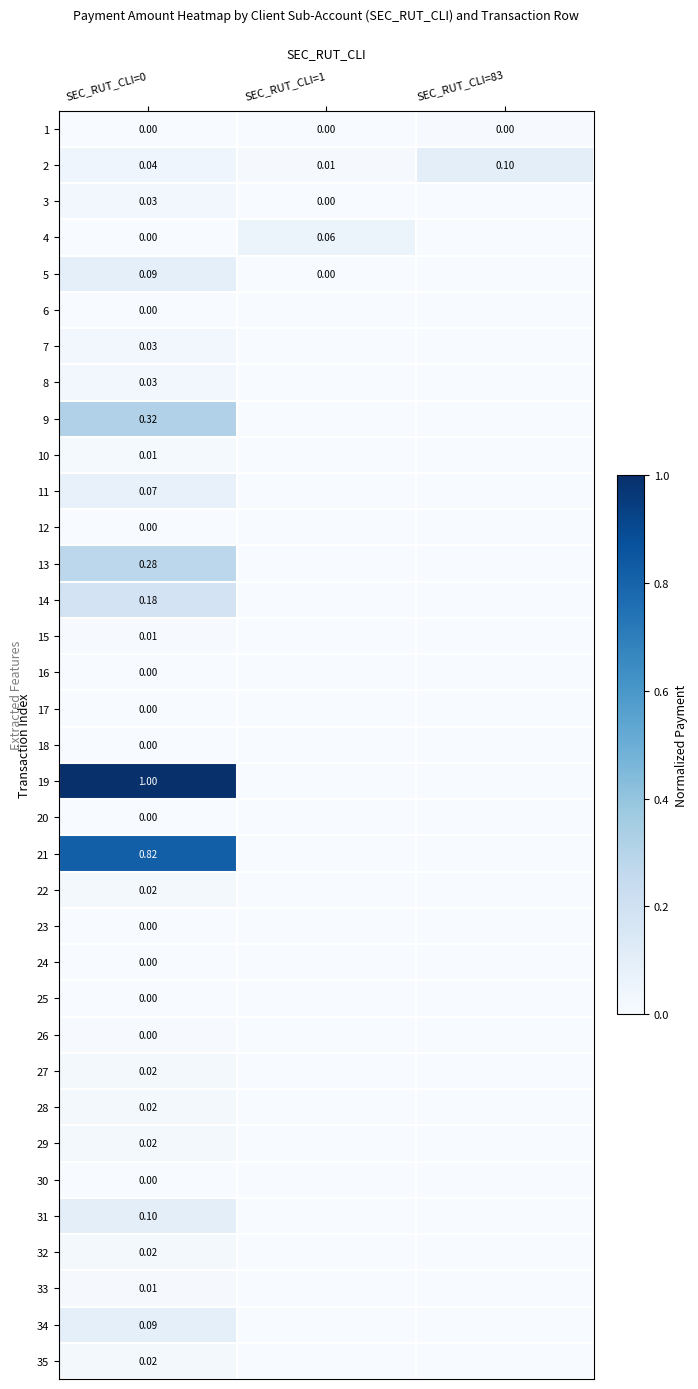

Count the number of categories in the chart.

3